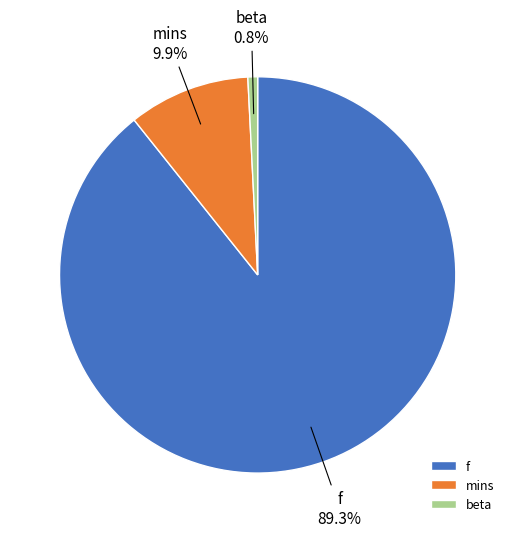

True or false: f accounts for 89% of the total.

True